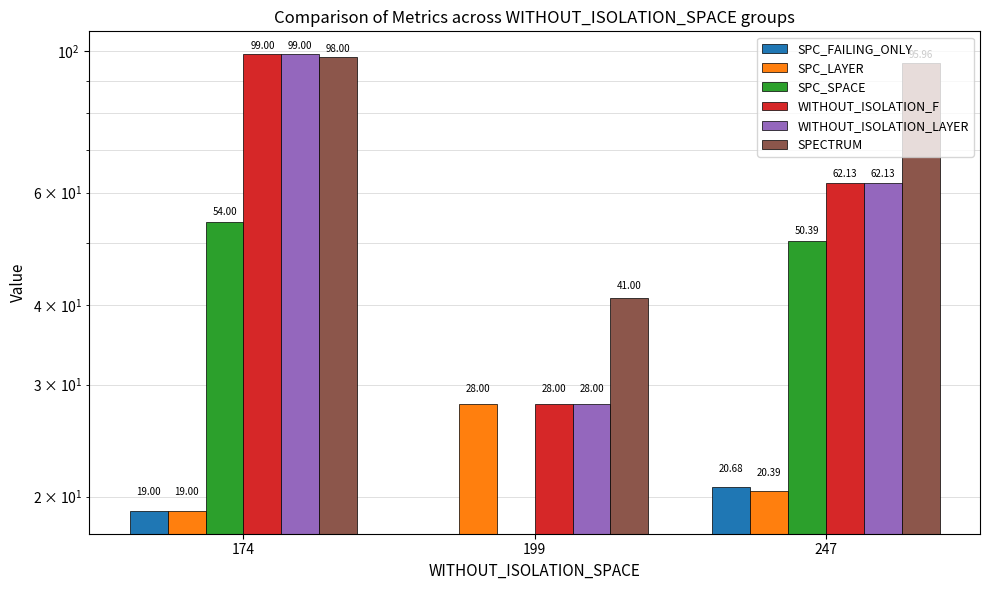

Reading left to right, list all the values displayed in this chart.

SPC_FAILING_ONLY: 174=19.0	199=0.0	247=20.7
SPC_LAYER: 174=19.0	199=28.0	247=20.4
SPC_SPACE: 174=54.0	199=0.0	247=50.4
WITHOUT_ISOLATION_F: 174=99.0	199=28.0	247=62.1
WITHOUT_ISOLATION_LAYER: 174=99.0	199=28.0	247=62.1
SPECTRUM: 174=98.0	199=41.0	247=96.0